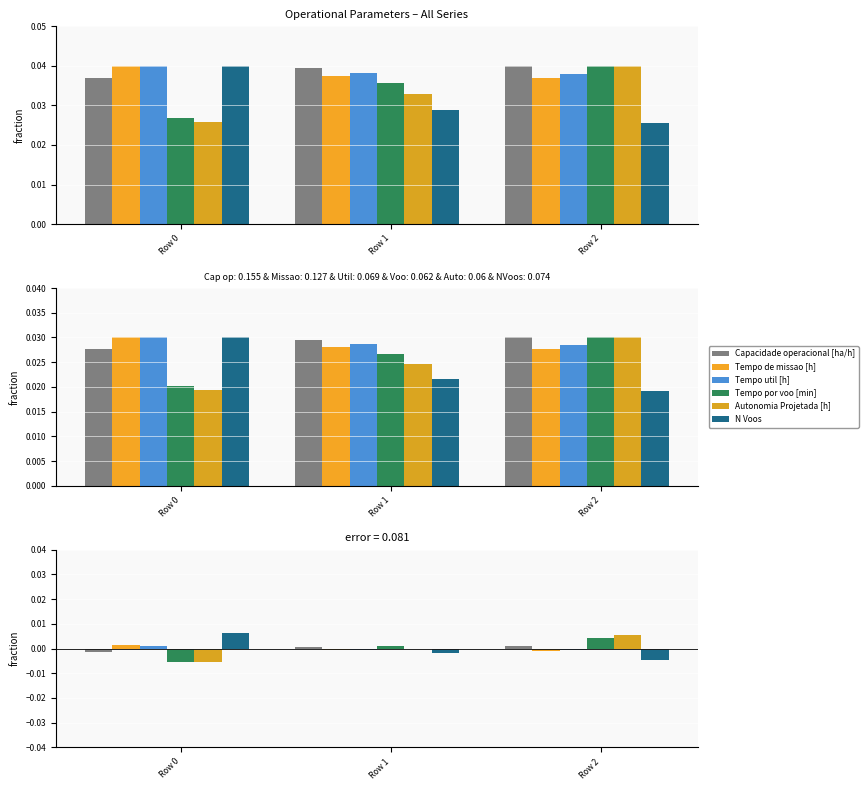

How many groups of bars are there?

3